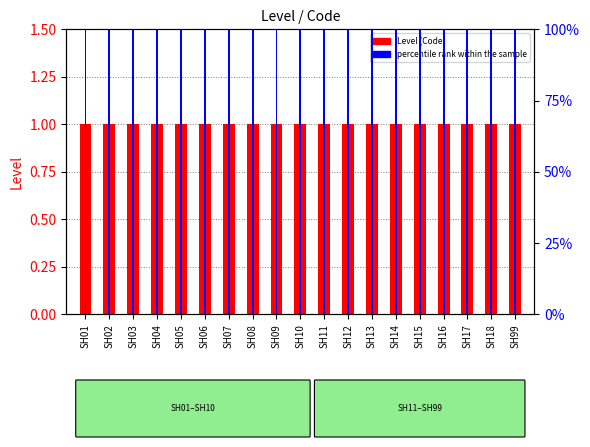

Reading left to right, list all the values displayed in this chart.

Level (Code): SH01=1	SH02=1	SH03=1	SH04=1	SH05=1	SH06=1	SH07=1	SH08=1	SH09=1	SH10=1	SH11=1	SH12=1	SH13=1	SH14=1	SH15=1	SH16=1	SH17=1	SH18=1	SH99=1
percentile rank within the sample: SH01=100	SH02=100	SH03=100	SH04=100	SH05=100	SH06=100	SH07=100	SH08=100	SH09=100	SH10=100	SH11=100	SH12=100	SH13=100	SH14=100	SH15=100	SH16=100	SH17=100	SH18=100	SH99=100